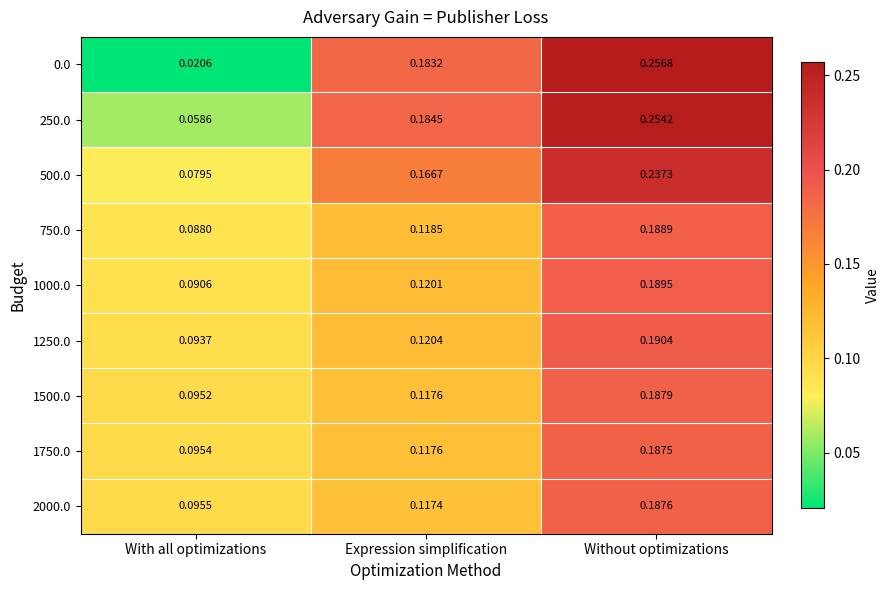

At which category does the chart reach its minimum across all series?

With all optimizations